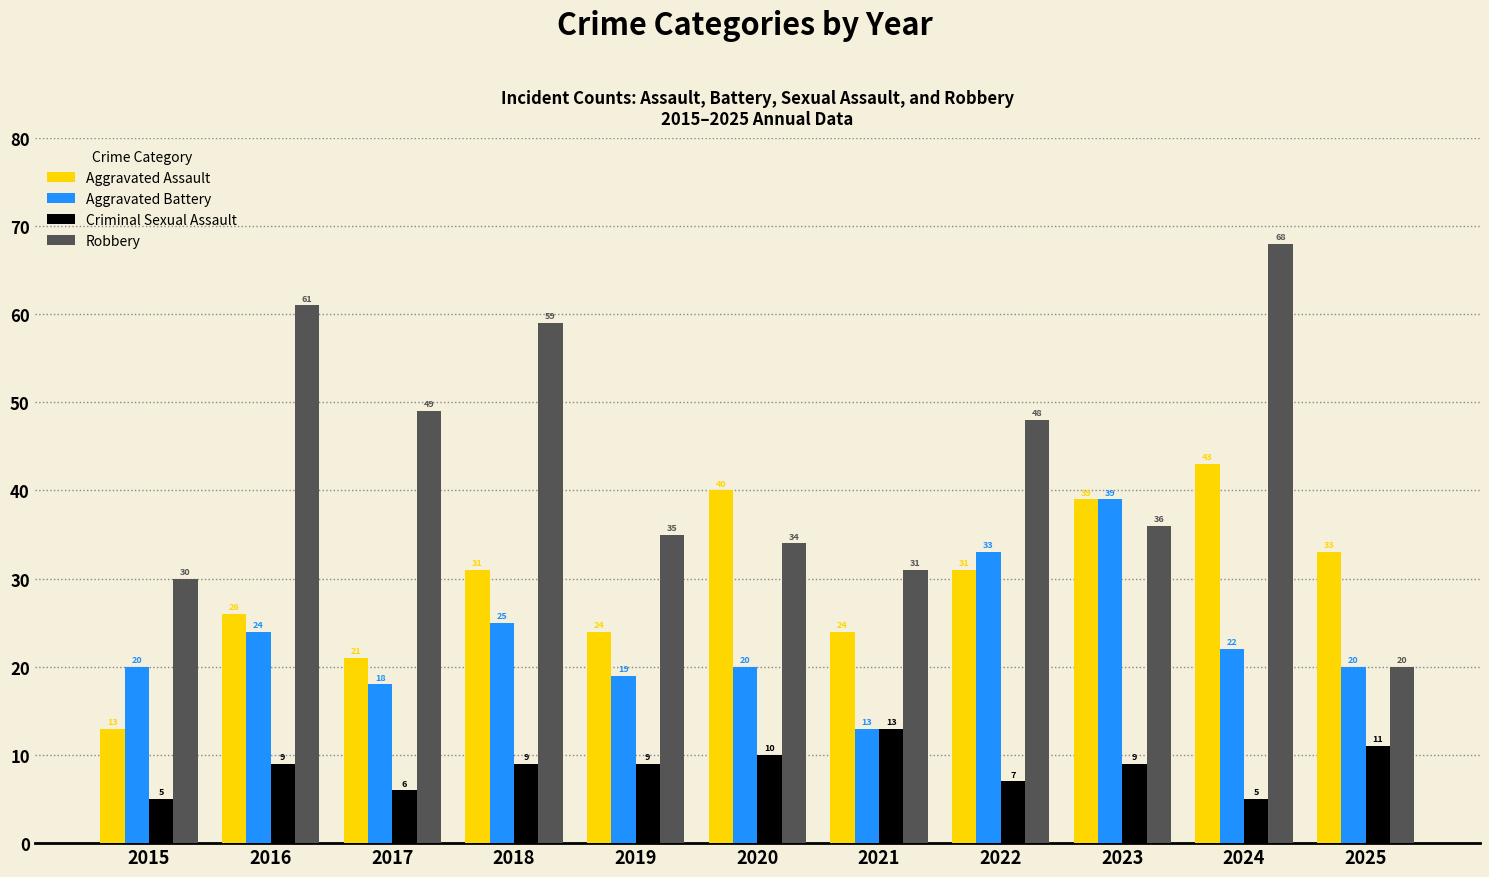

Which series has the largest total across all categories?

Robbery